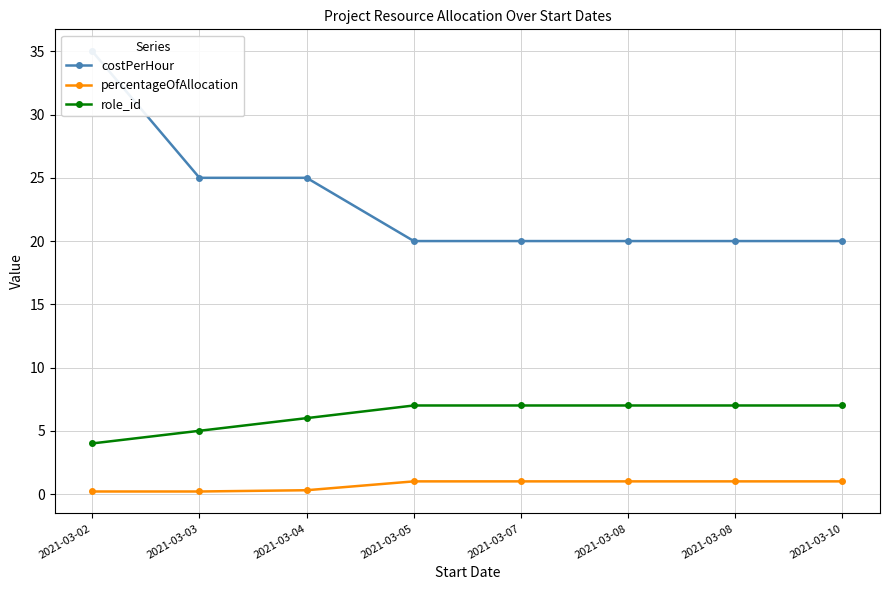

Rank the series at 2021-03-03 from lowest to highest value.

percentageOfAllocation, role_id, costPerHour